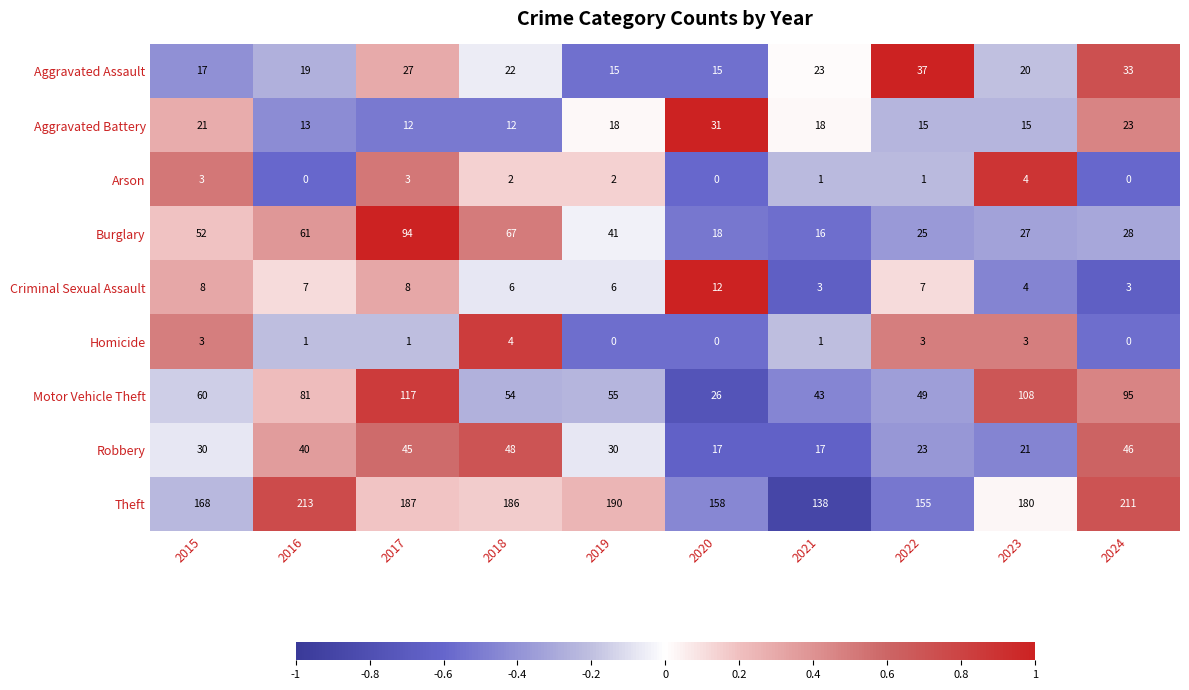

What is the sum of the Homicide values at 2022 and 2024?

3